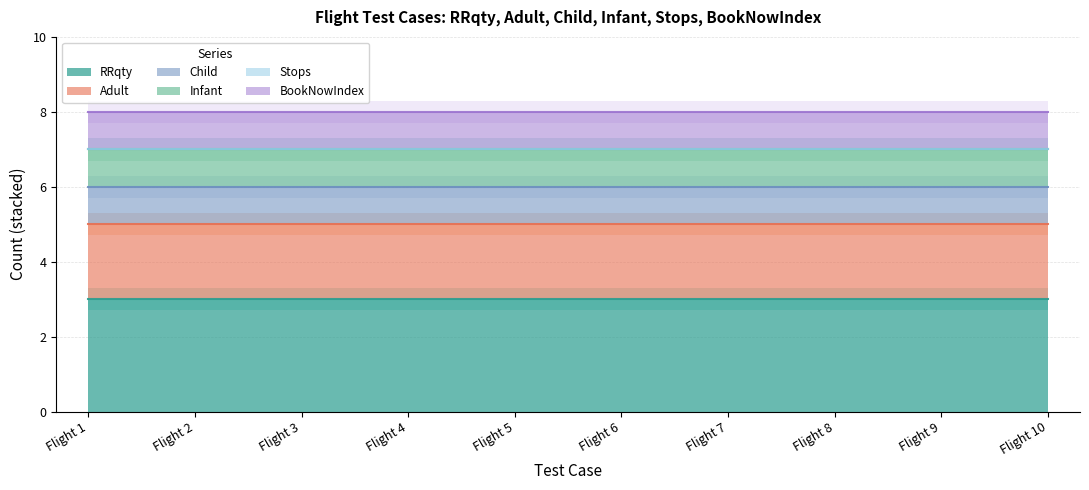

Does the chart display data point markers on the line(s)?

No